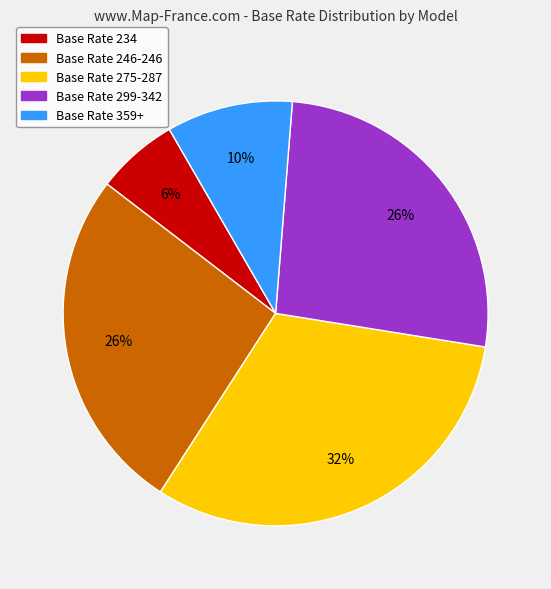

To the nearest percent, what portion does Base Rate 234 represent?

6%